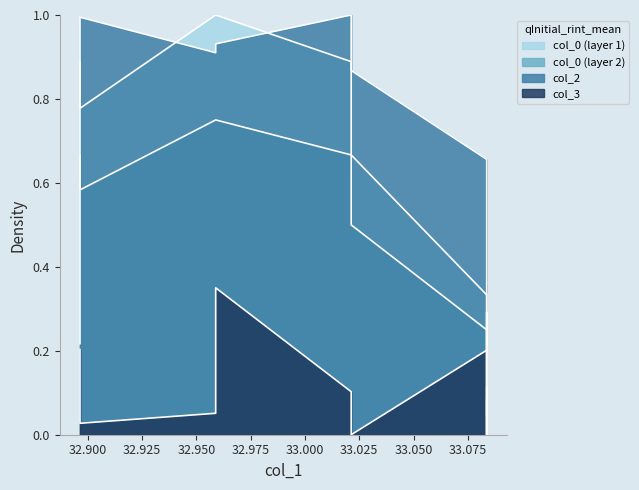

What is the maximum value shown in the chart?

1.0